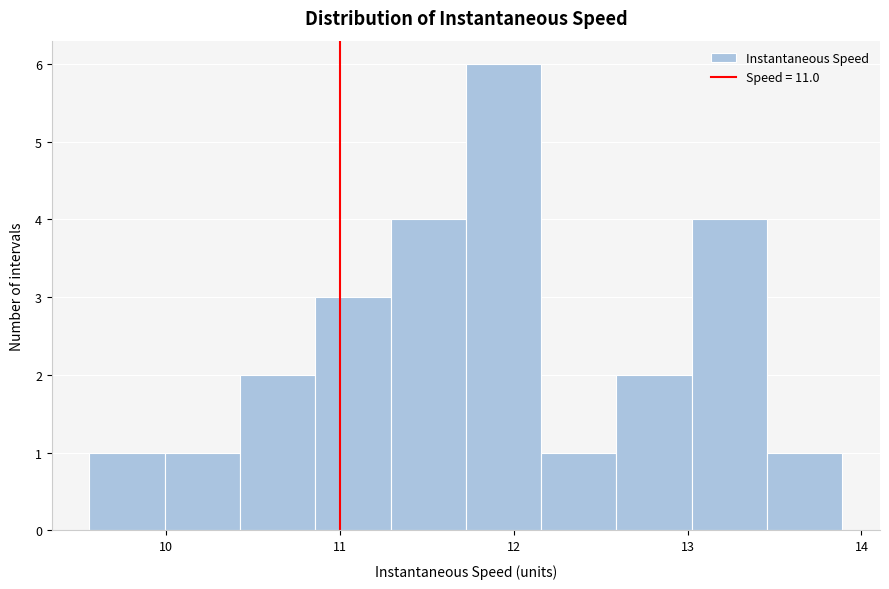

Over which range of the x-axis is the bar tallest?

11.7 to 12.2